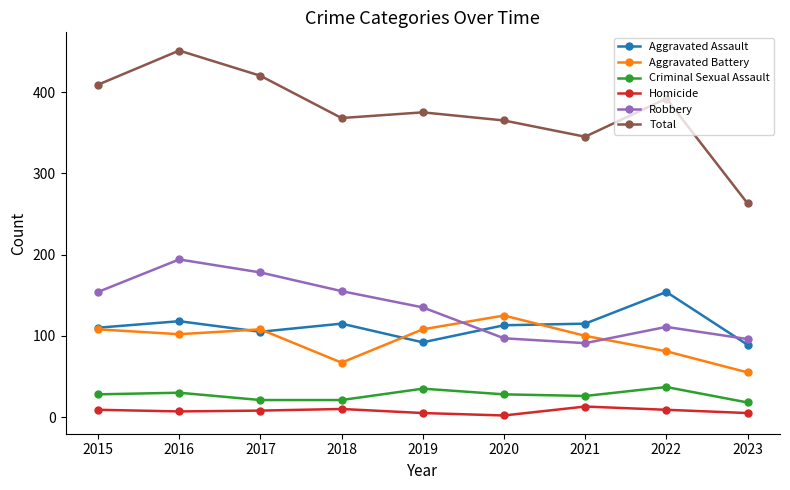

True or false: Aggravated Assault has more than 2 points higher than both neighbors.

True